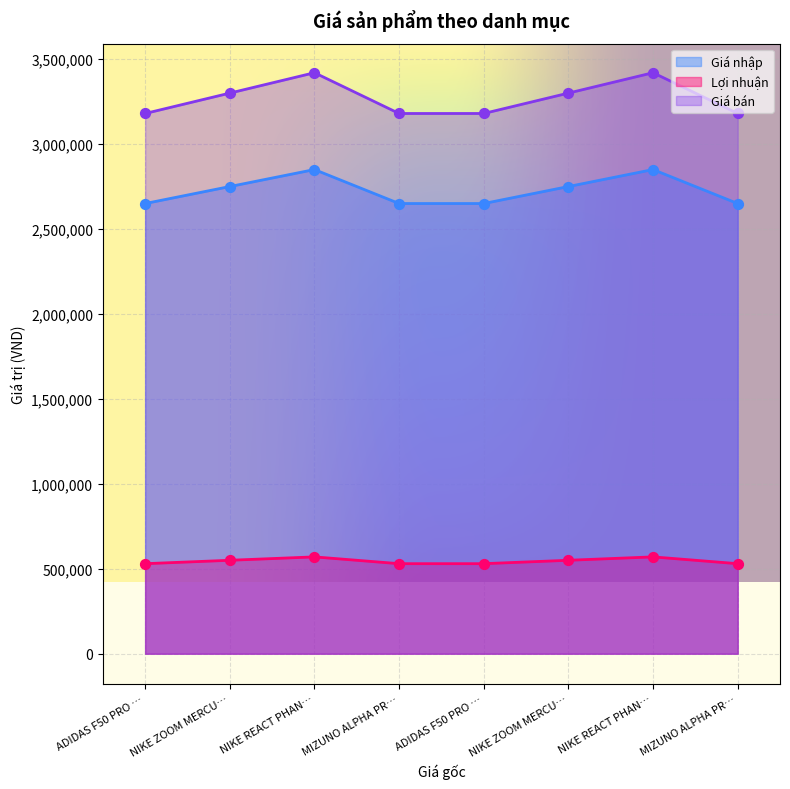

At which category is the sum across all series the highest?

NIKE REACT PHAN…